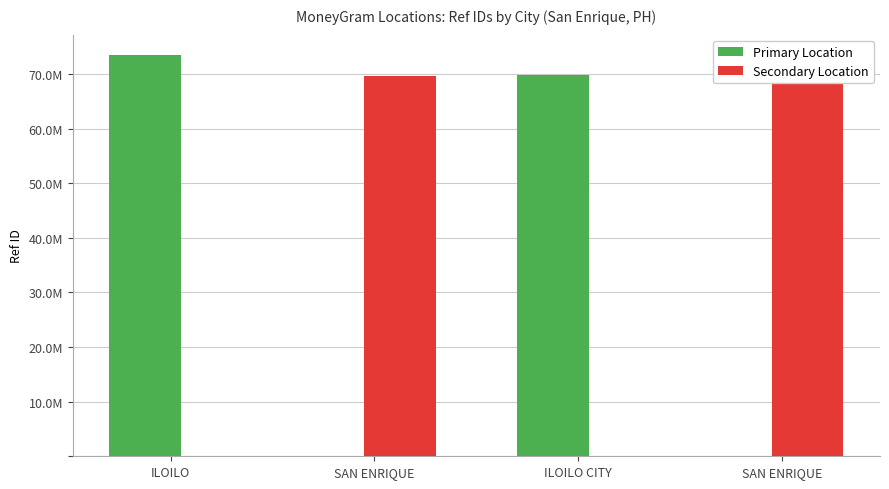

List the series in order of their peak value, highest first.

Primary Location, Secondary Location